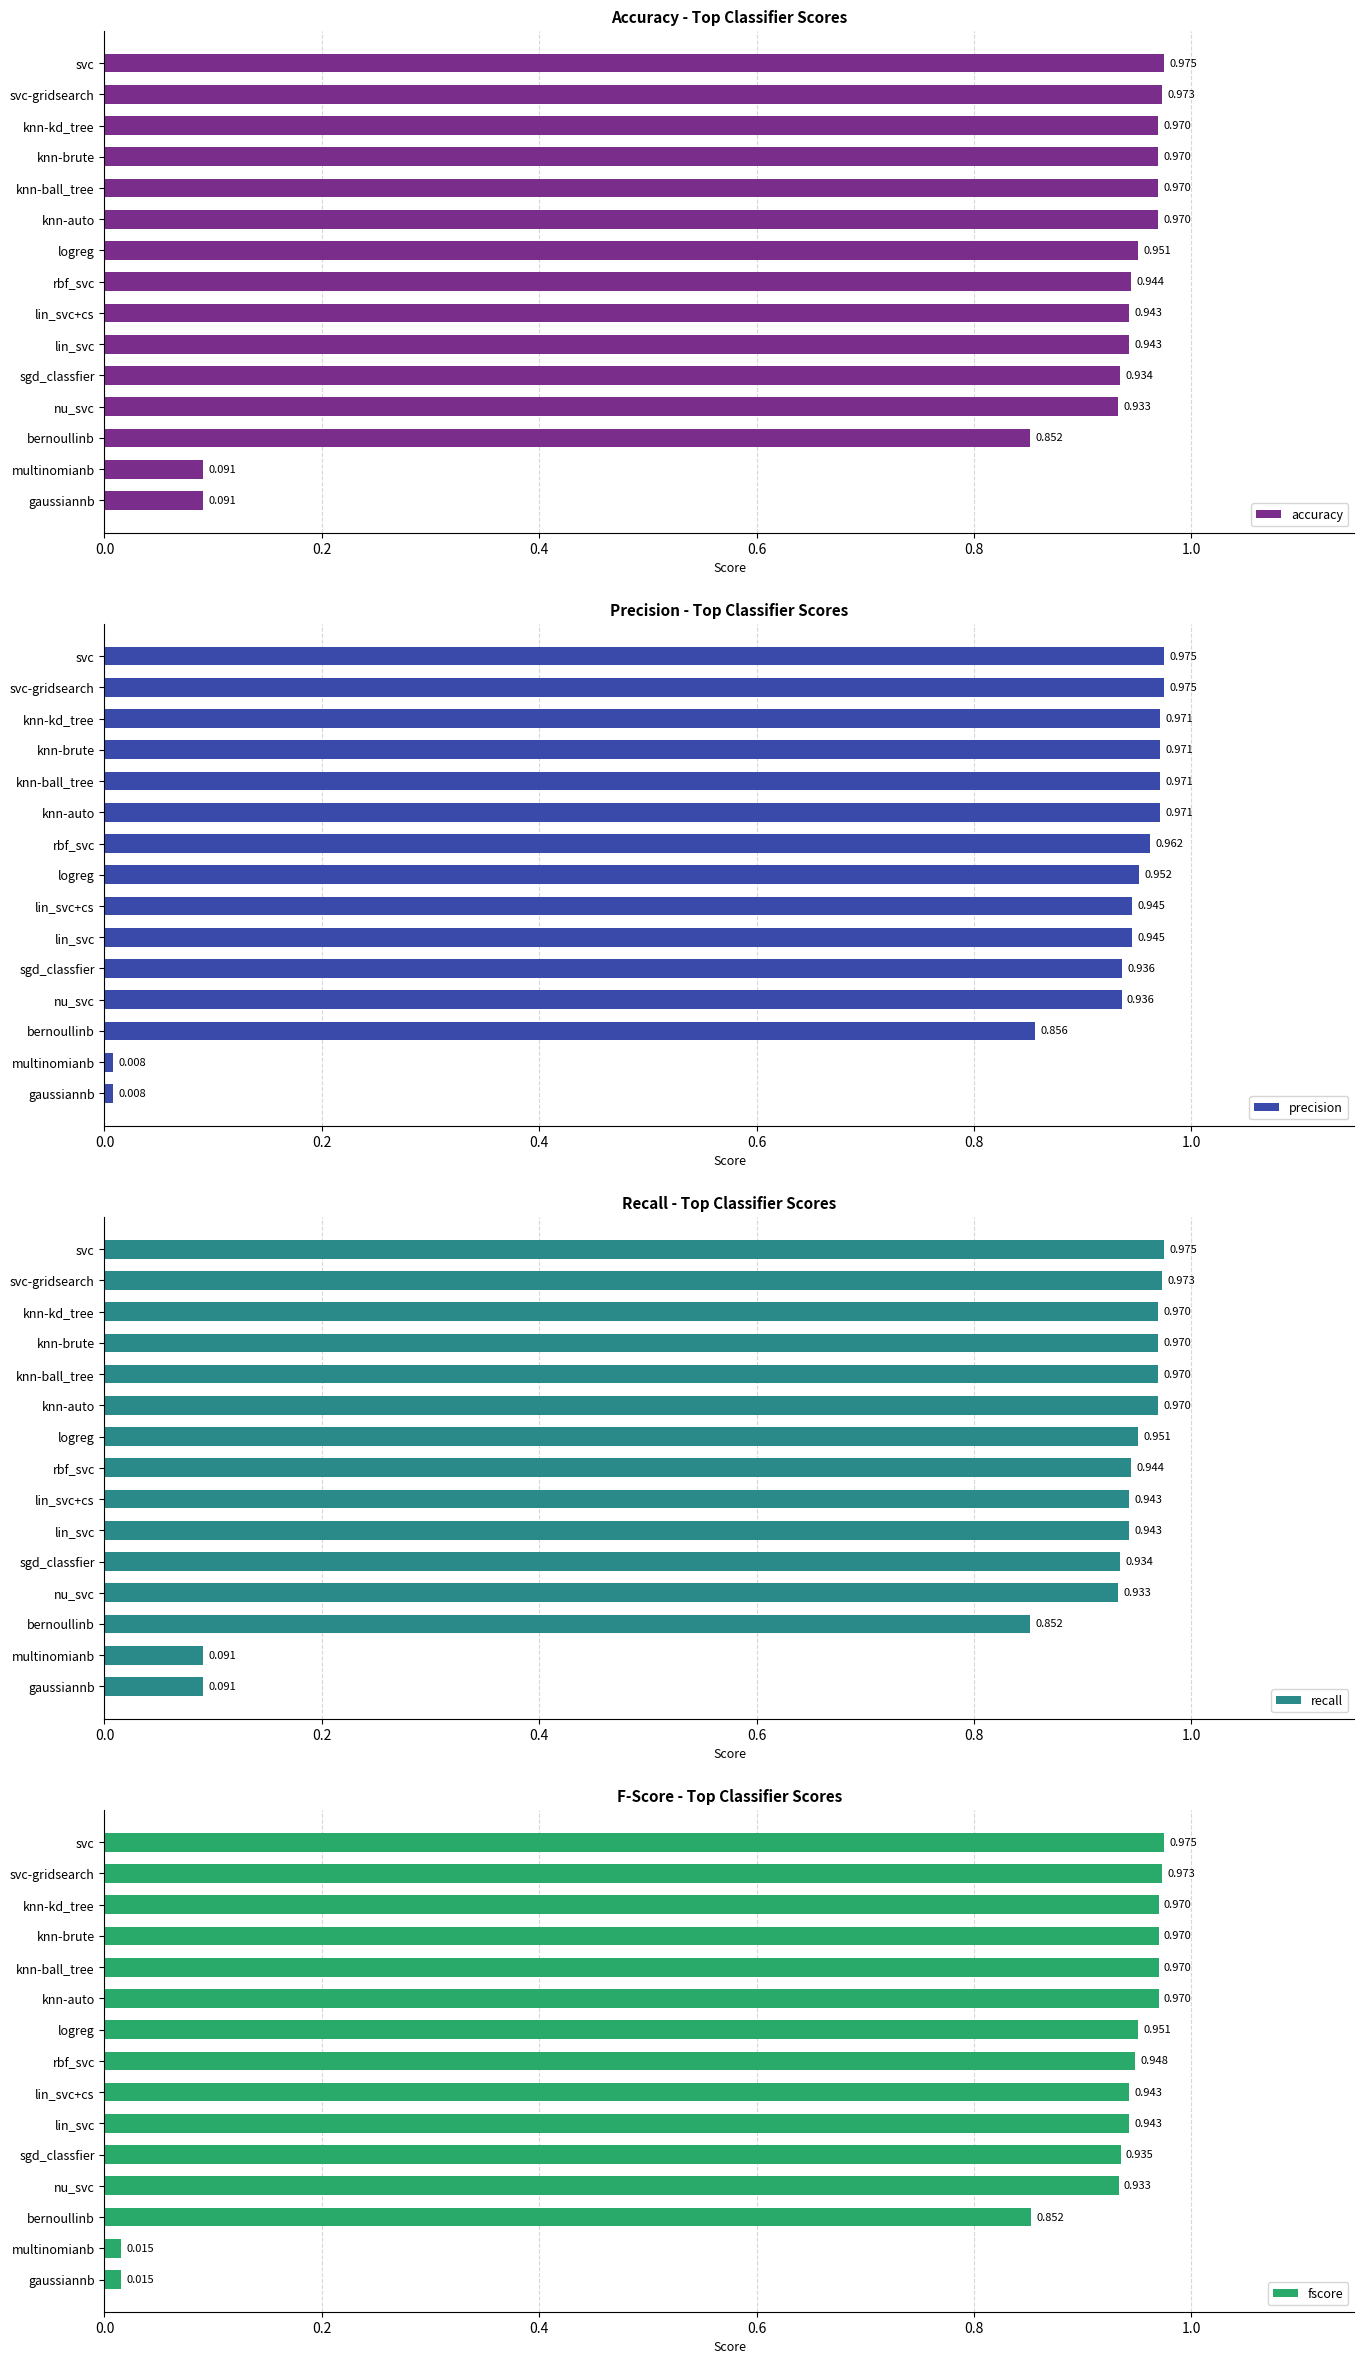

Count the number of categories in the chart.

15